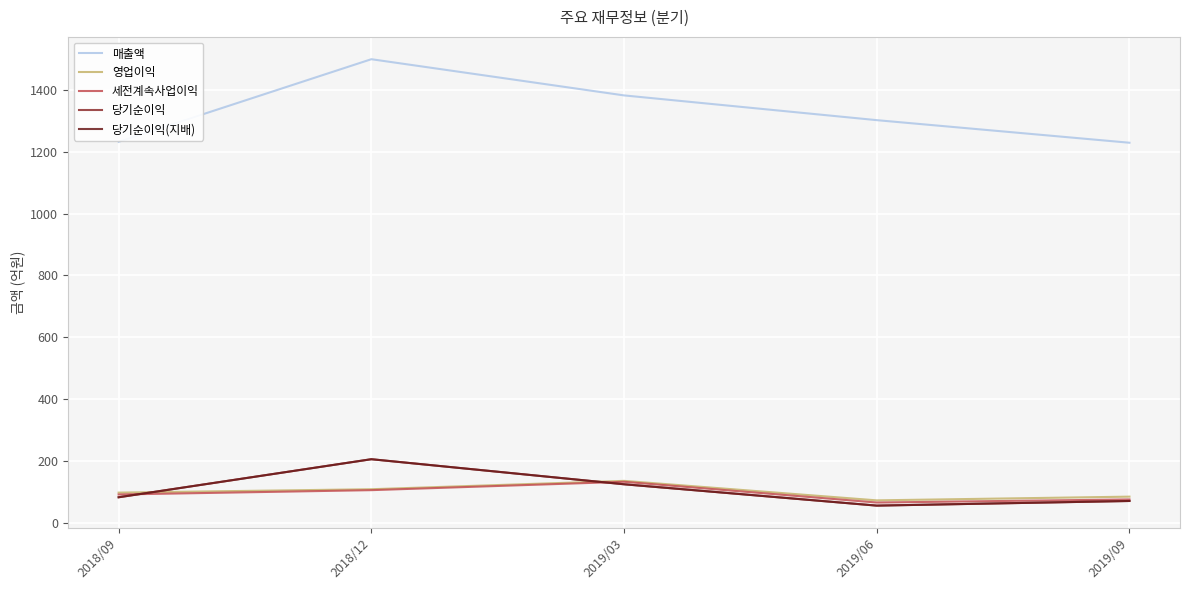

True or false: 매출액 and 영업이익 cross at least once.

False